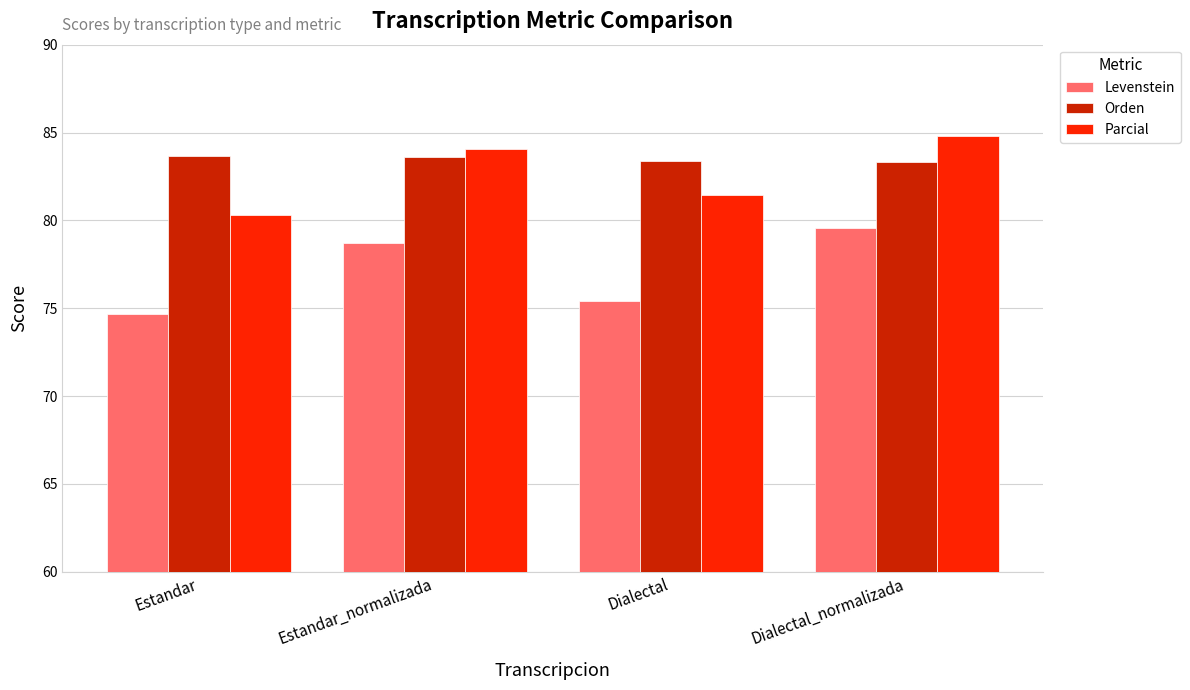

What is the value of the Levenstein bar at the 3rd from the left?

75.4